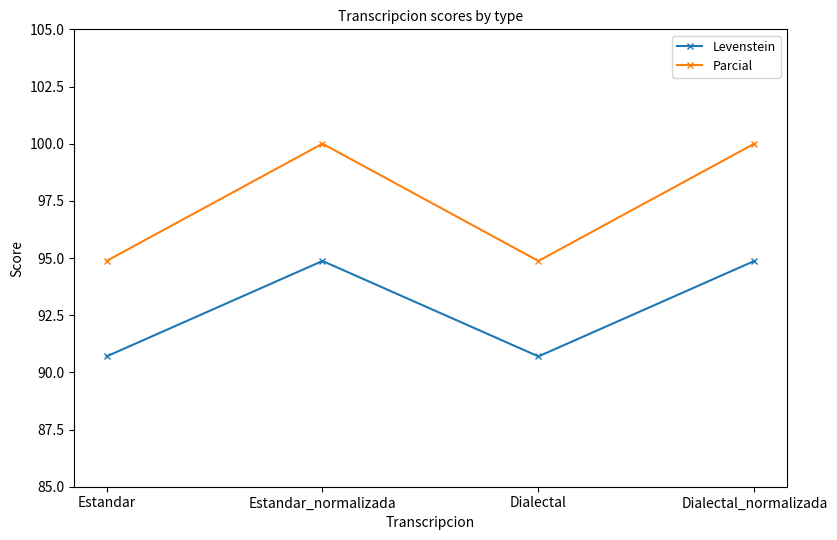

Rank the series by their average value, from highest to lowest.

Parcial, Levenstein